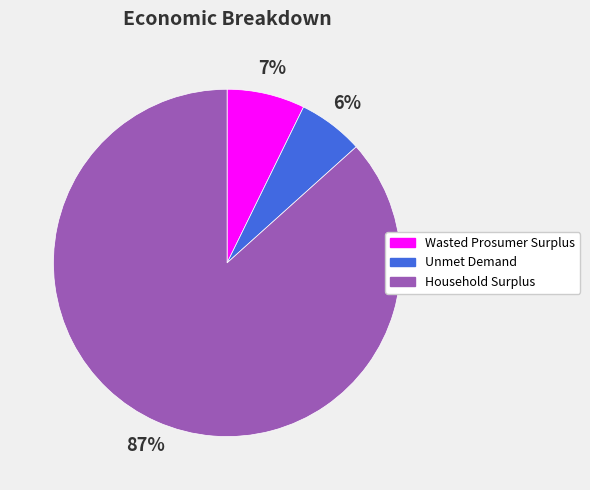

To the nearest percent, what percentage of the pie is Unmet Demand?

6%